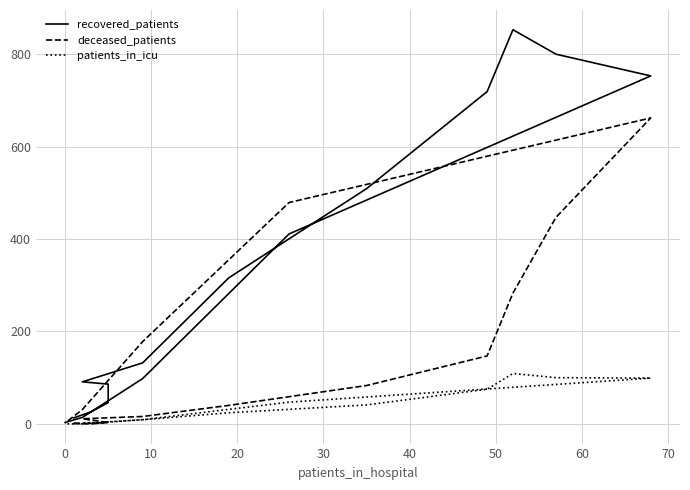

At how many categories does at least one series exceed 540?

4